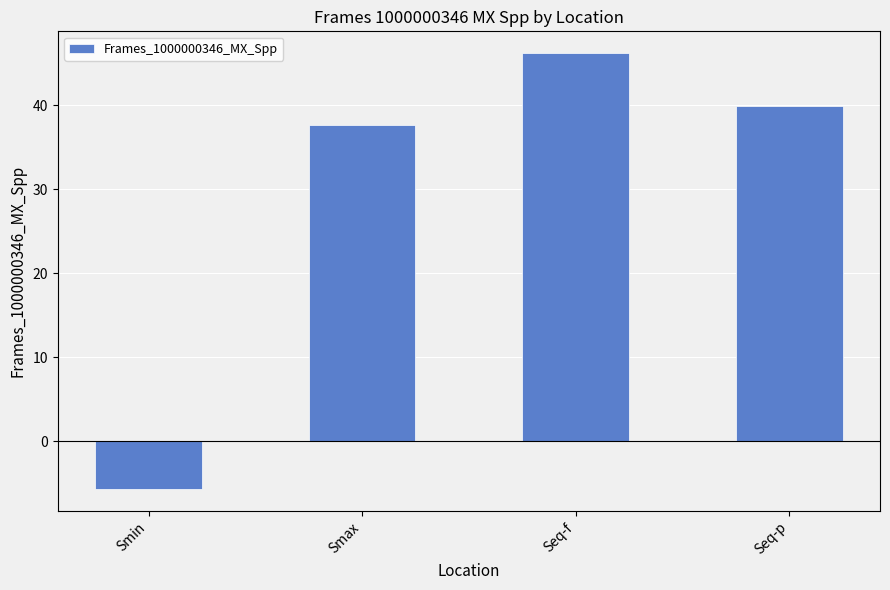

What position from the right is Smin?

4